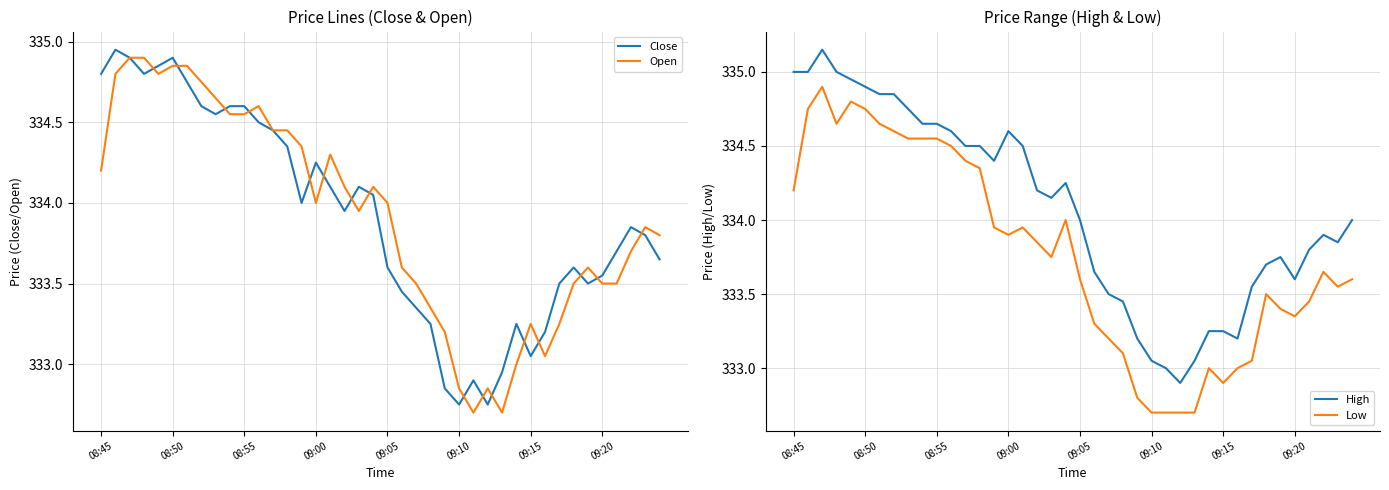

Which series changed the most between 11 and 16?

Low